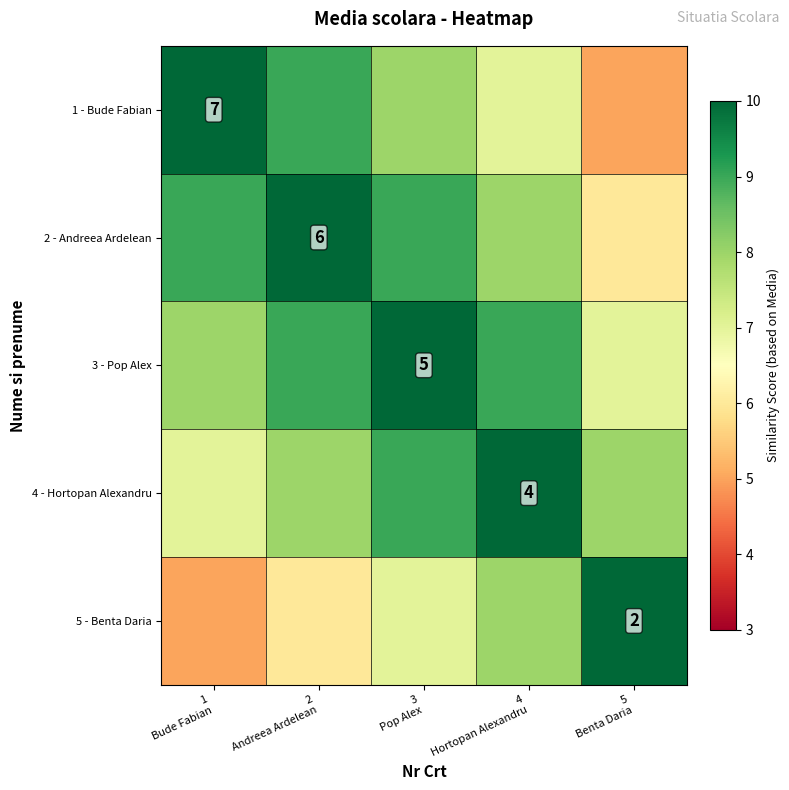

Is it true that 5 - Benta Daria equals 10 at 5 Benta Daria?

True